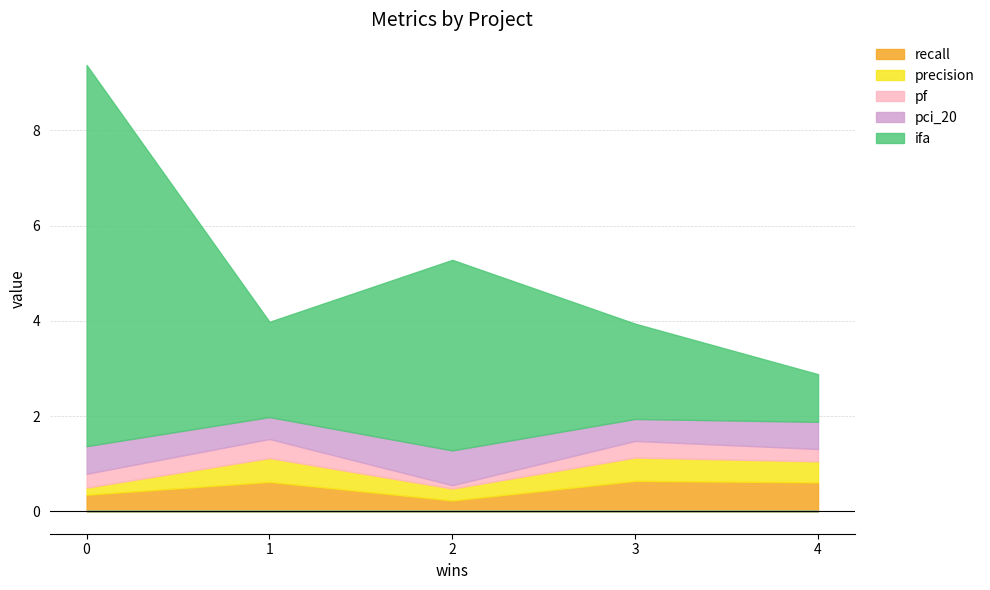

At how many categories does at least one series exceed 2?

2